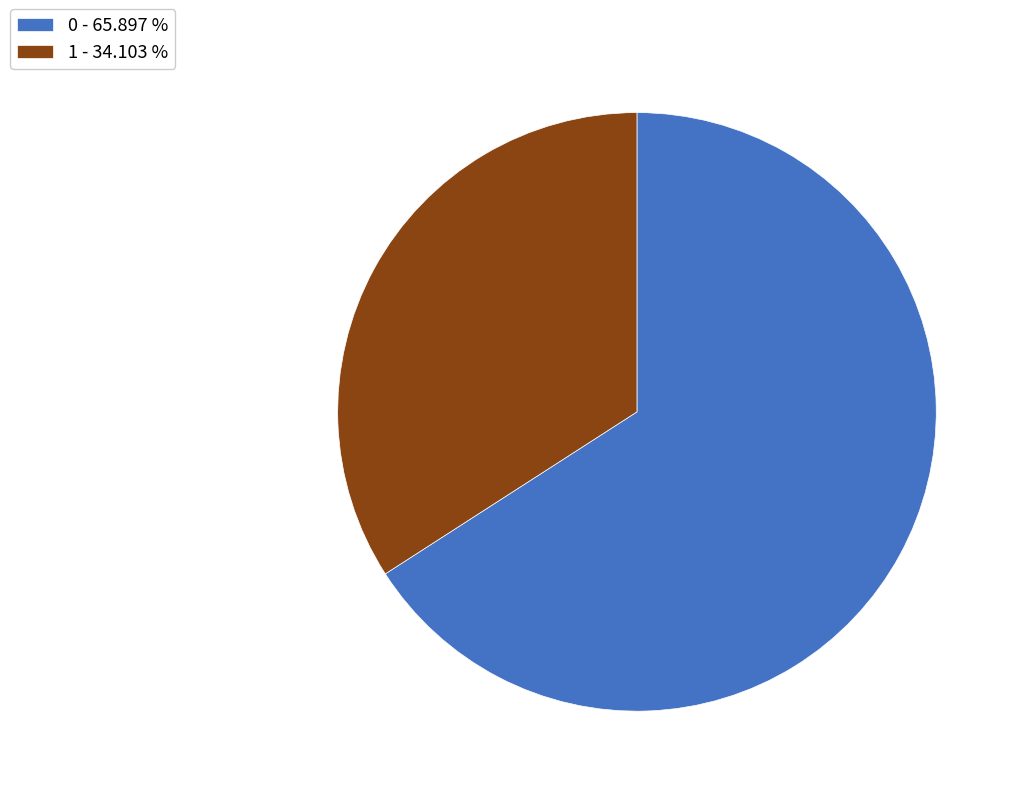

Is the sum of 1 - 34.103 % and 0 - 65.897 % greater than half?

Yes